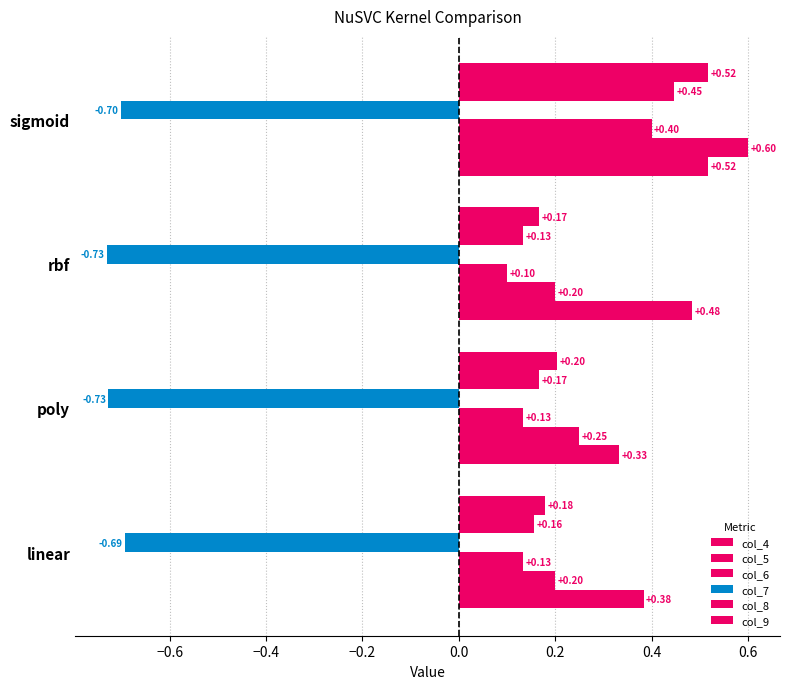

How many distinct data groups are displayed?

6